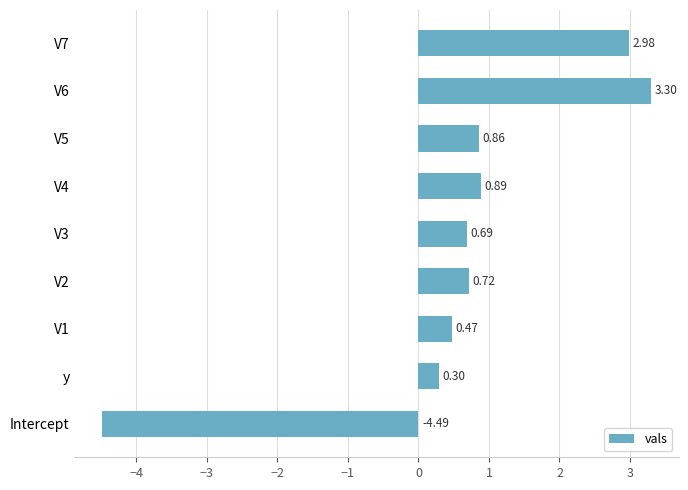

List the labels in order of value, largest first.

V6, V7, V4, V5, V2, V3, V1, y, Intercept